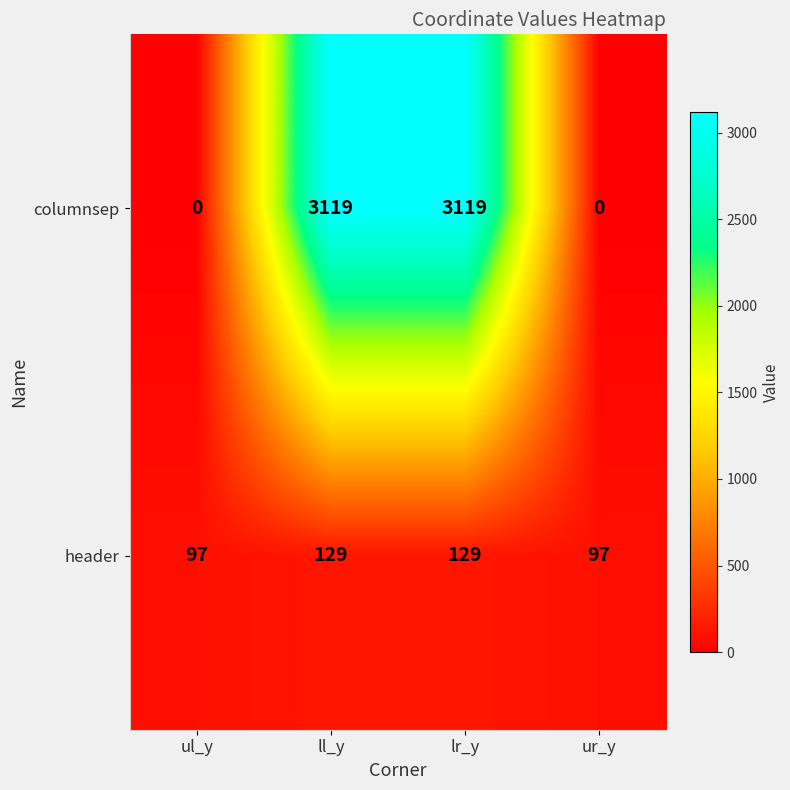

Count the columnsep values in the range 0 to 3119.

4